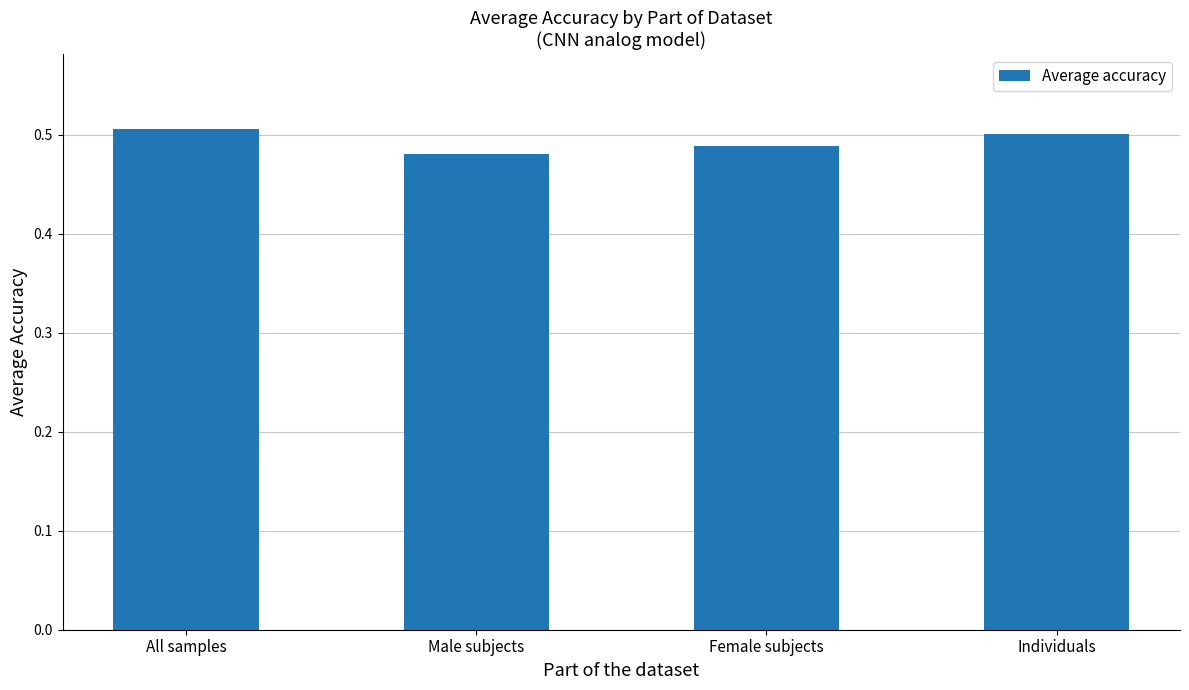

List the labels in order of value, largest first.

All samples, Individuals, Female subjects, Male subjects